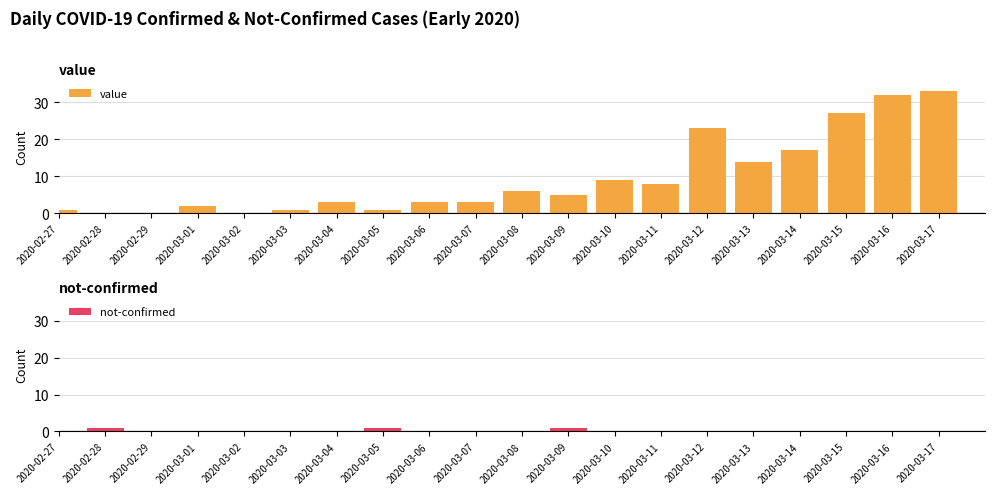

Reading left to right, what are all the values shown in this chart?

value: 1	0	0	2	0	1	3	1	3	3	6	5	9	8	23	14	17	27	32	33
not-confirmed: 0	1	0	0	0	0	0	1	0	0	0	1	0	0	0	0	0	0	0	0